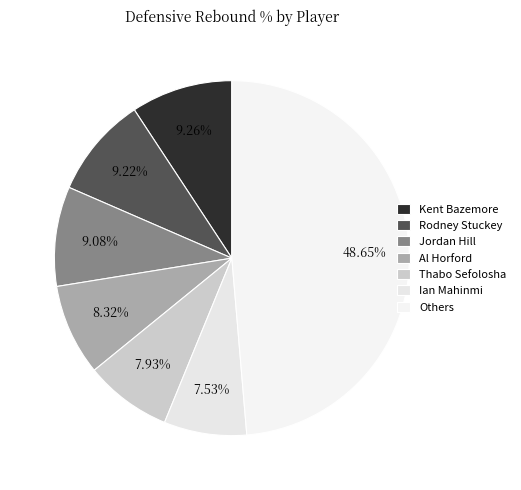

How many segments does this pie chart have?

7